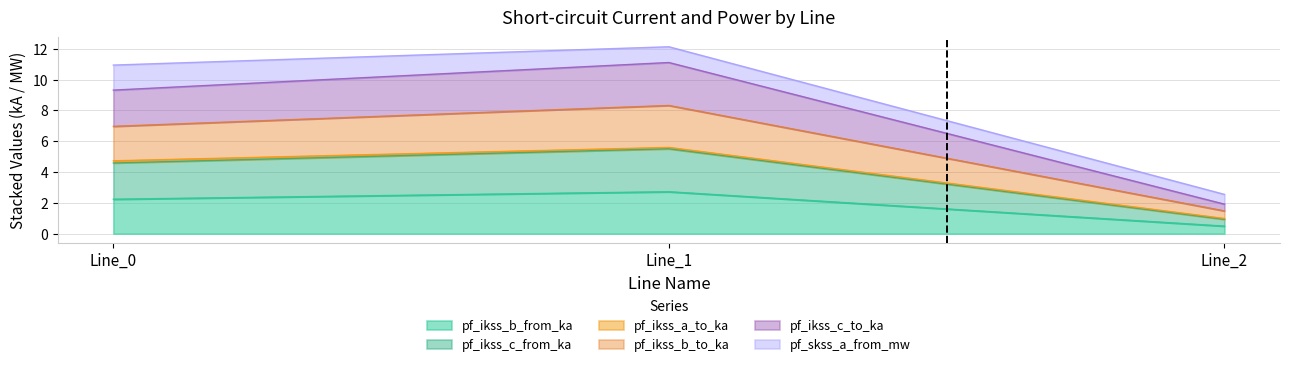

How many categories are shown in the chart?

3